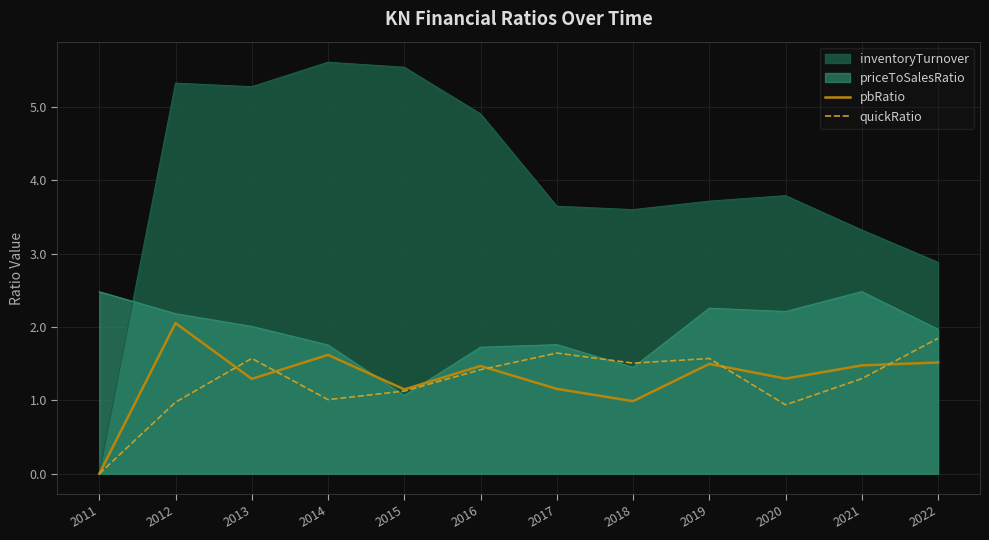

At which label does quickRatio reach its peak?

2022